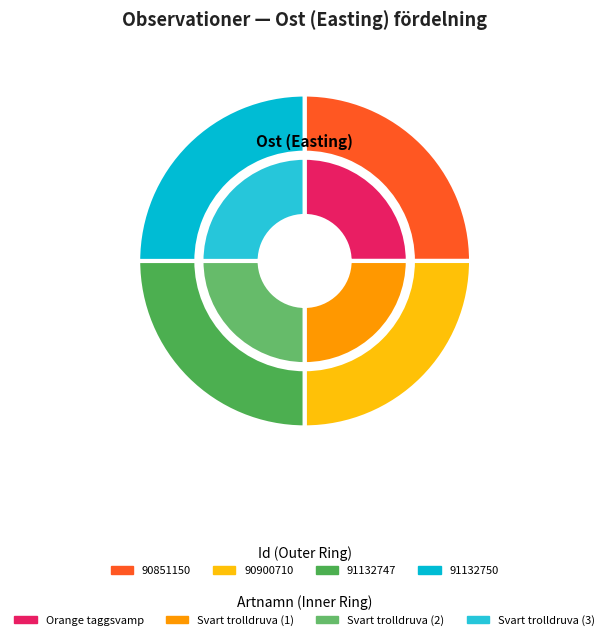

Does 91132747 account for over 50% of the chart?

No